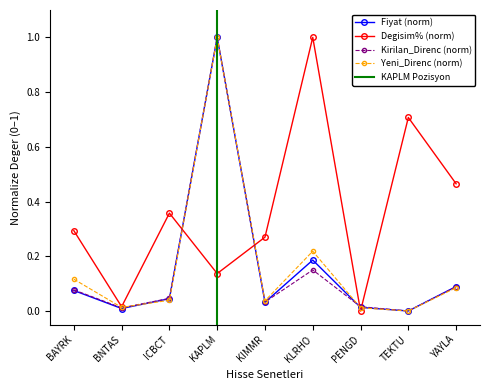

What is the label of the 3rd point from the left?

ICBCT